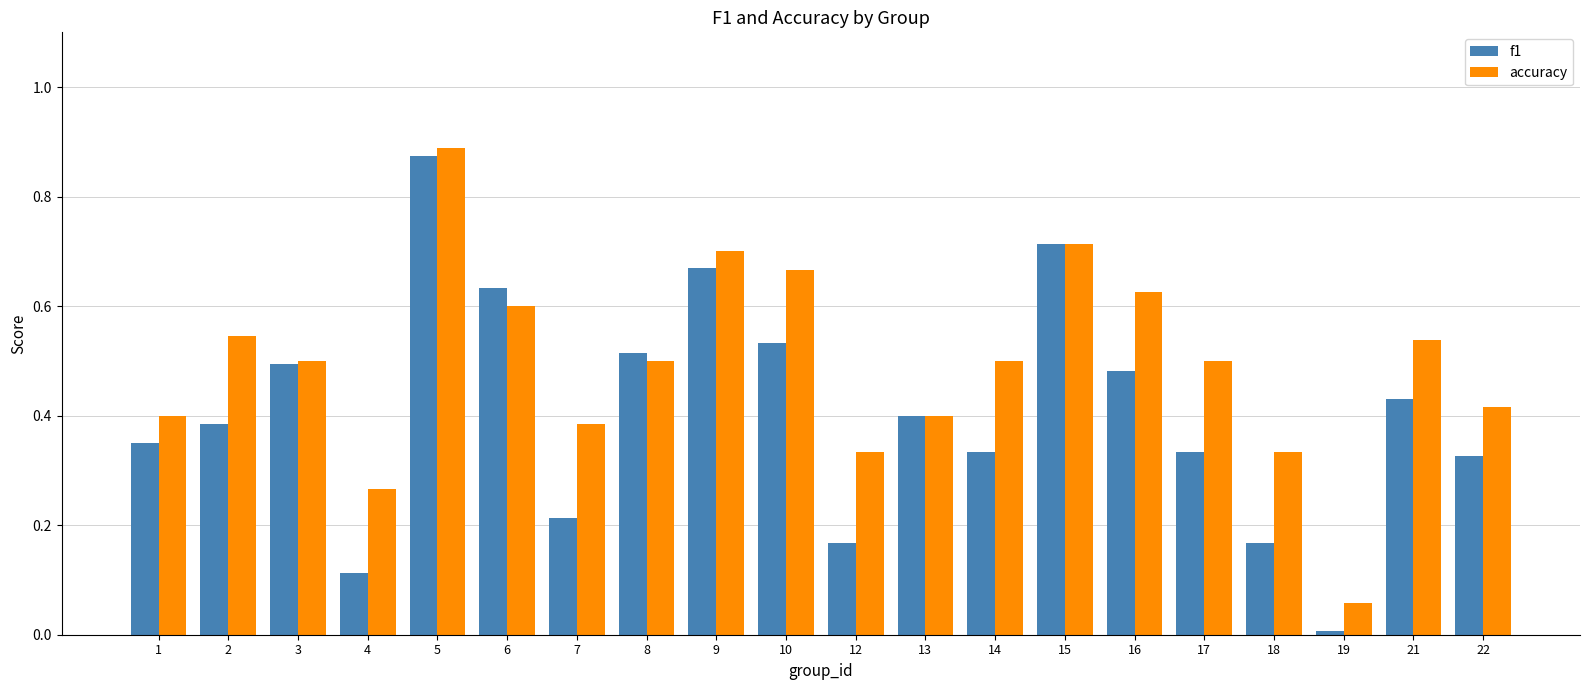

How many groups of bars are there?

20